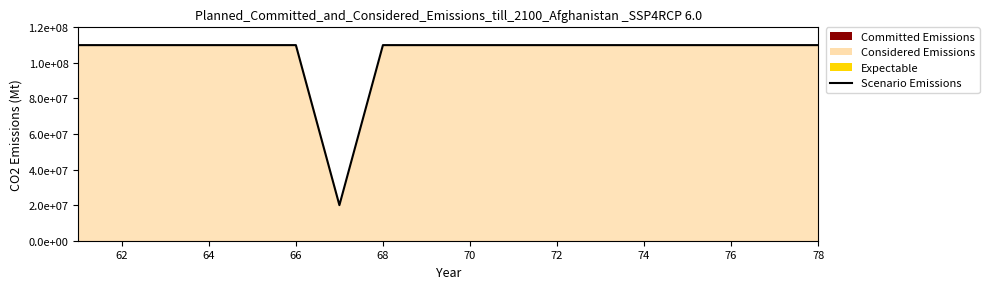

How many data points are less than 110000000?

1